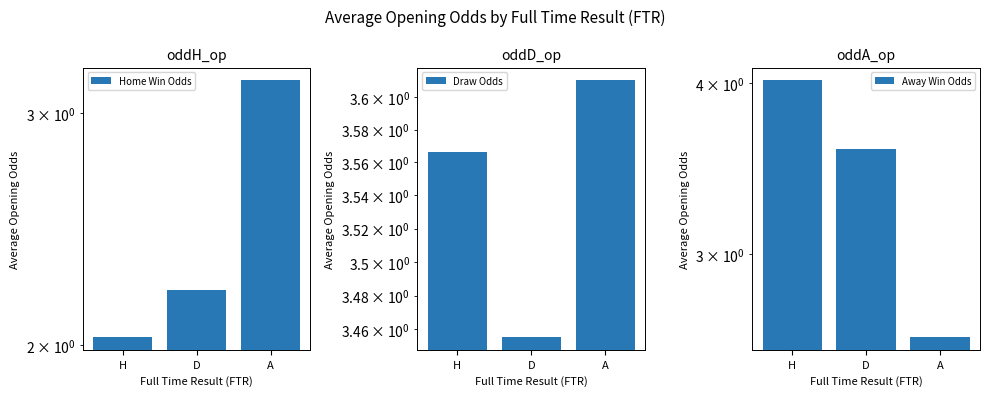

What is the maximum value shown in the chart?

4.0